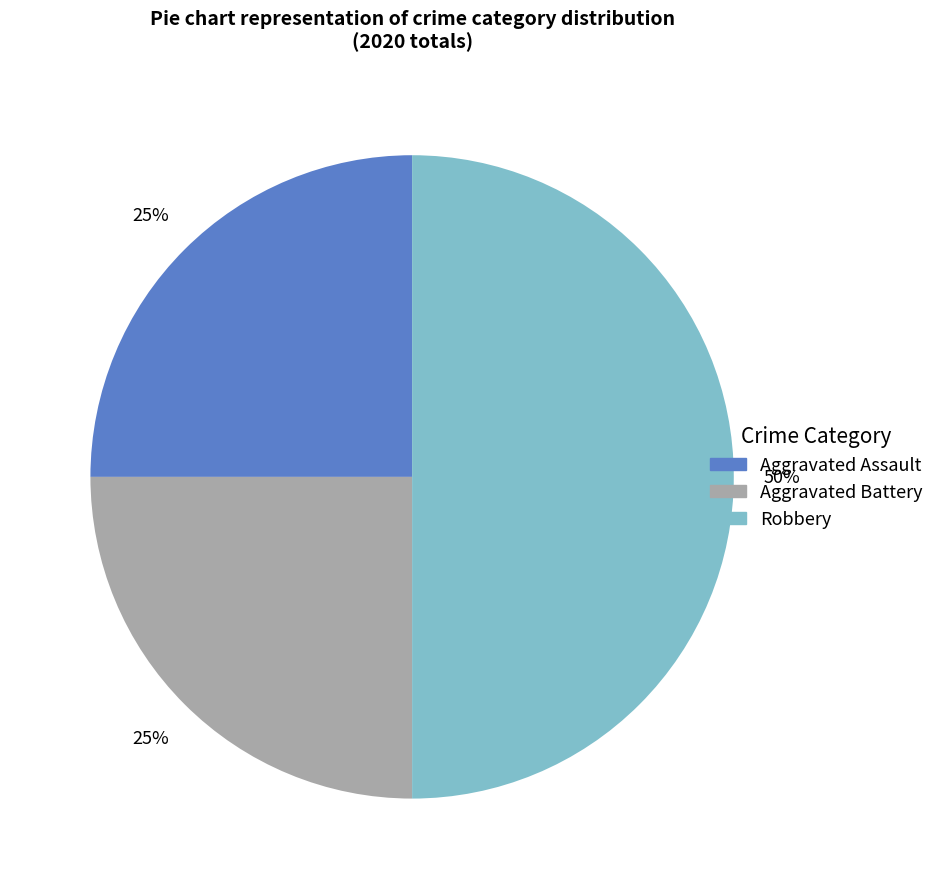

Is it true that Robbery is 50% of the pie?

True